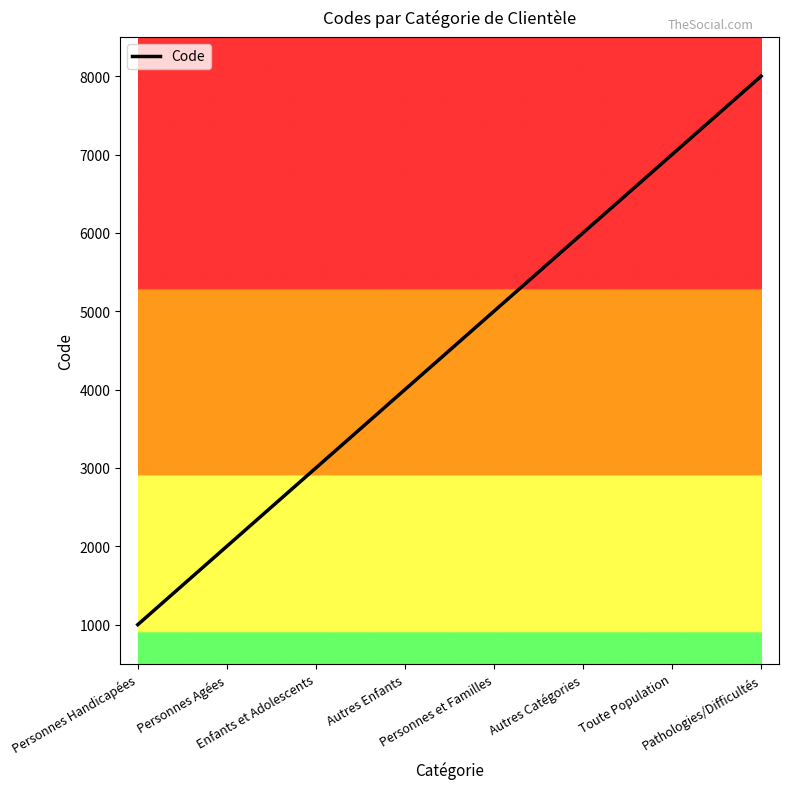

List the labels in order of value, largest first.

Pathologies/Difficultés, Toute Population, Autres Catégories, Personnes et Familles, Autres Enfants, Enfants et Adolescents, Personnes Agées, Personnes Handicapées